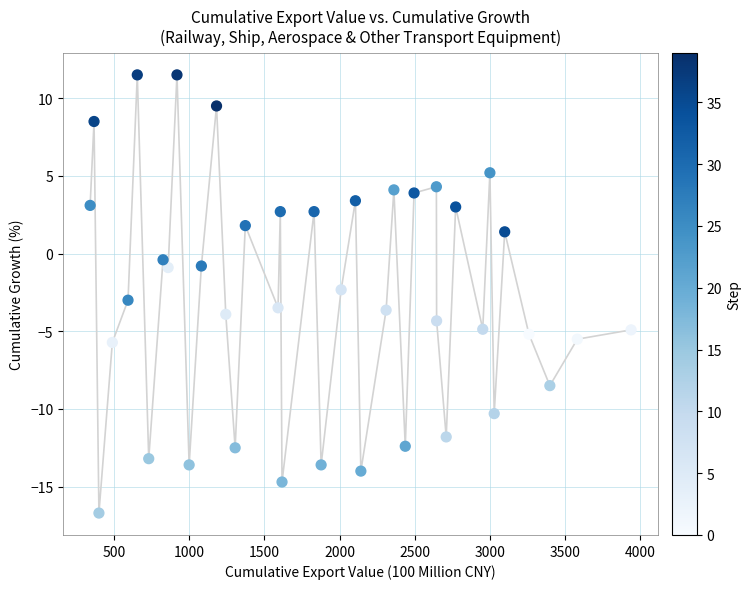

What Y value in the scatter plot is closest to -2?

-2.3